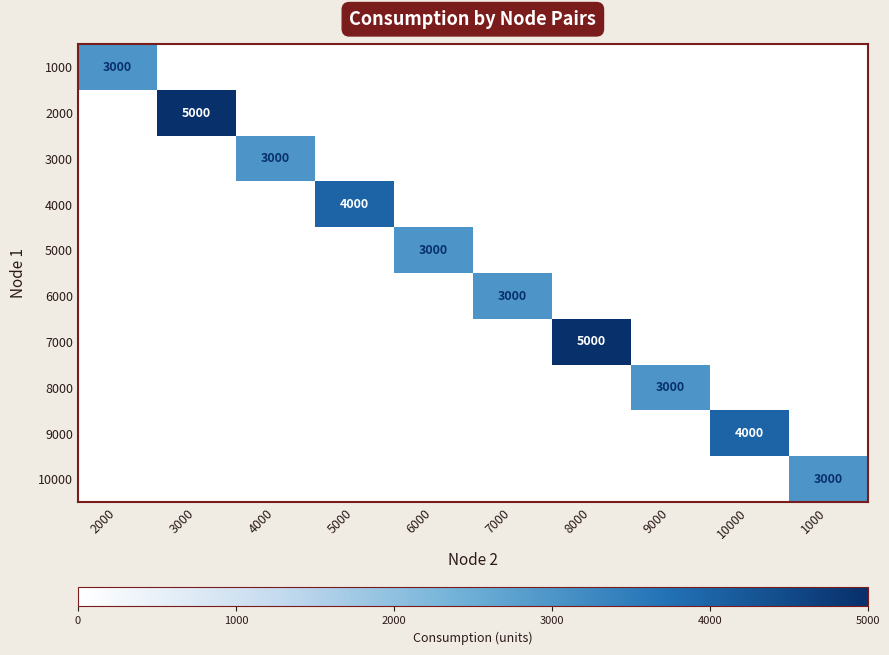

At which category is the sum across all series the highest?

3000